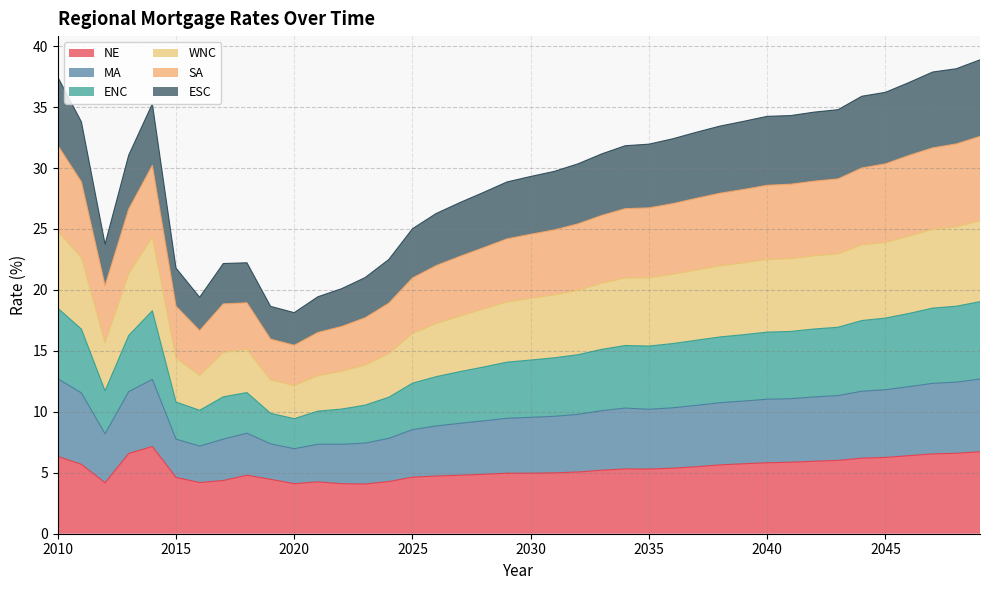

What is the maximum value for NE?

7.2